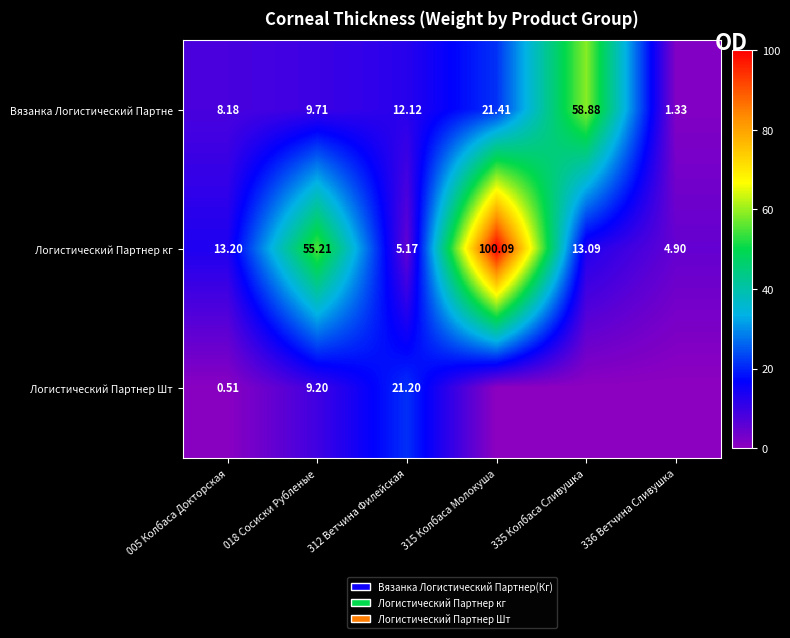

At which category is the sum across all series the highest?

315 Колбаса Молокуша